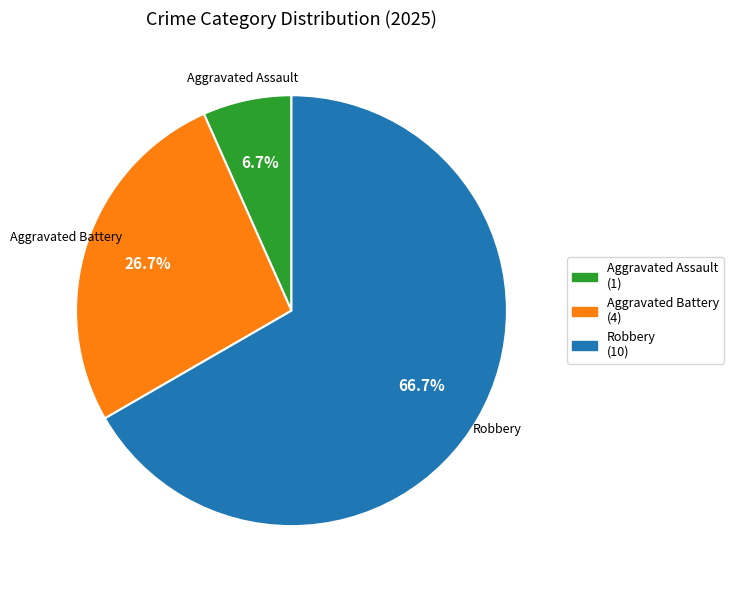

Does any single category account for the majority?

Yes